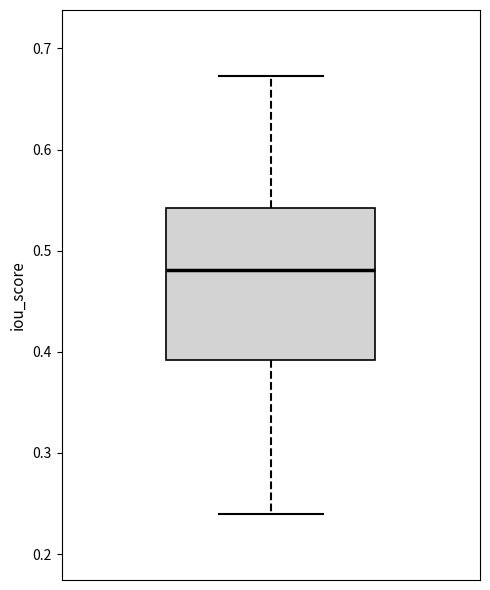

Read this box plot against the y-axis: the position of the median line, the range covered by the box, and the ends of both whiskers. The values are not printed on the chart, so give them approximately, as read against the axis.

median 0.48, box 0.39 to 0.54, whiskers 0.24 to 0.67